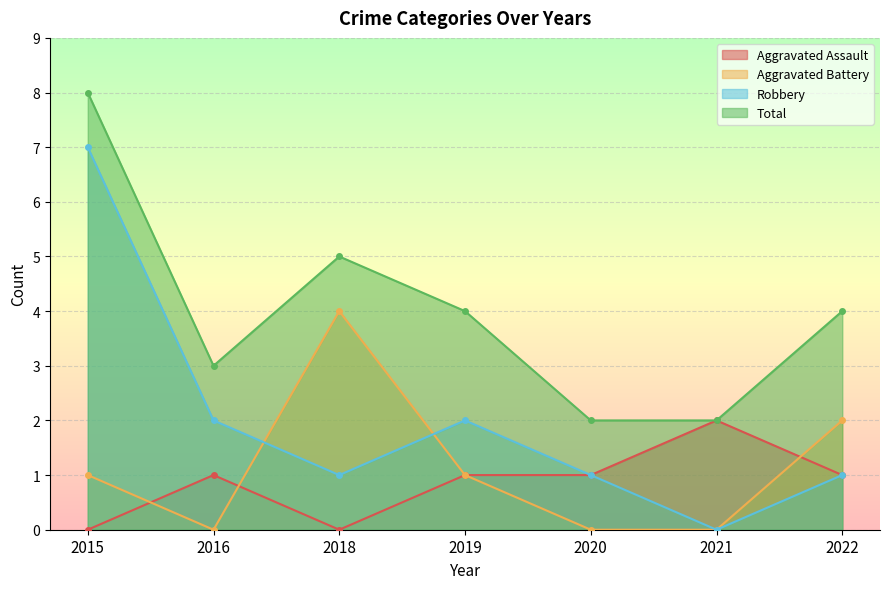

List the labels in order of Robbery value, largest first.

2015, 2016, 2019, 2018, 2020, 2022, 2021